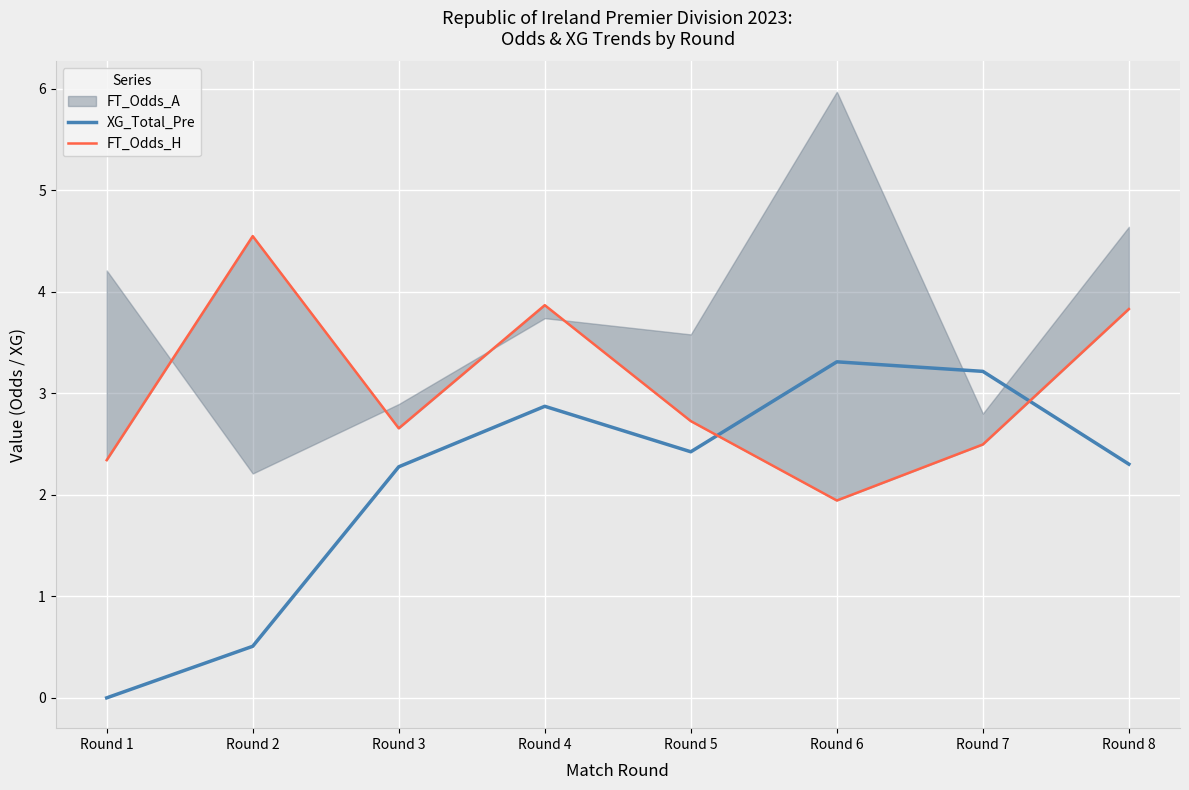

Which series has the widest spread of values?

XG_Total_Pre